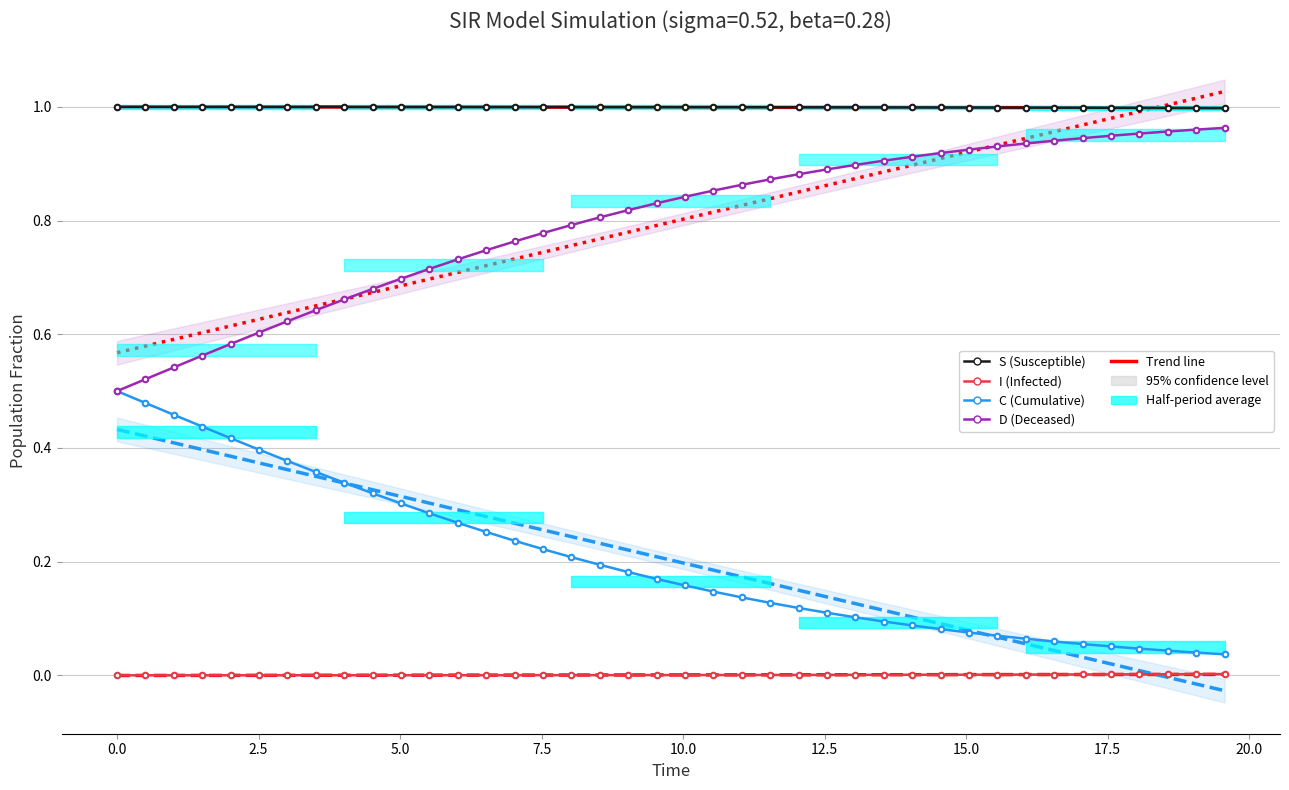

Which series has the largest range (max minus min)?

C (Cumulative)